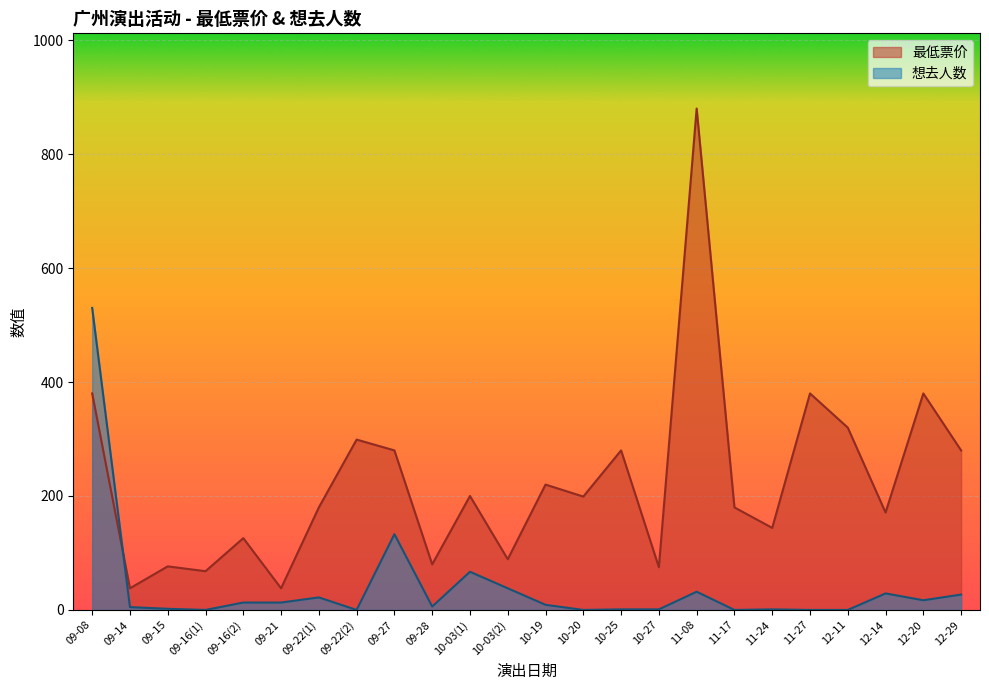

The 想去人数 series shows -219.3 at 11-27. True or false?

False